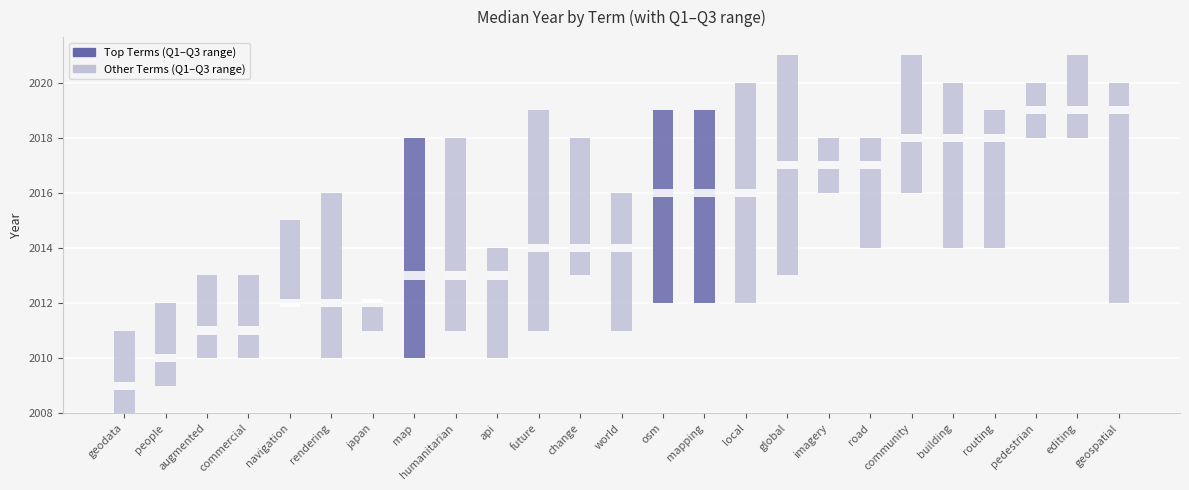

What value does the Q3 series have at world?

2016